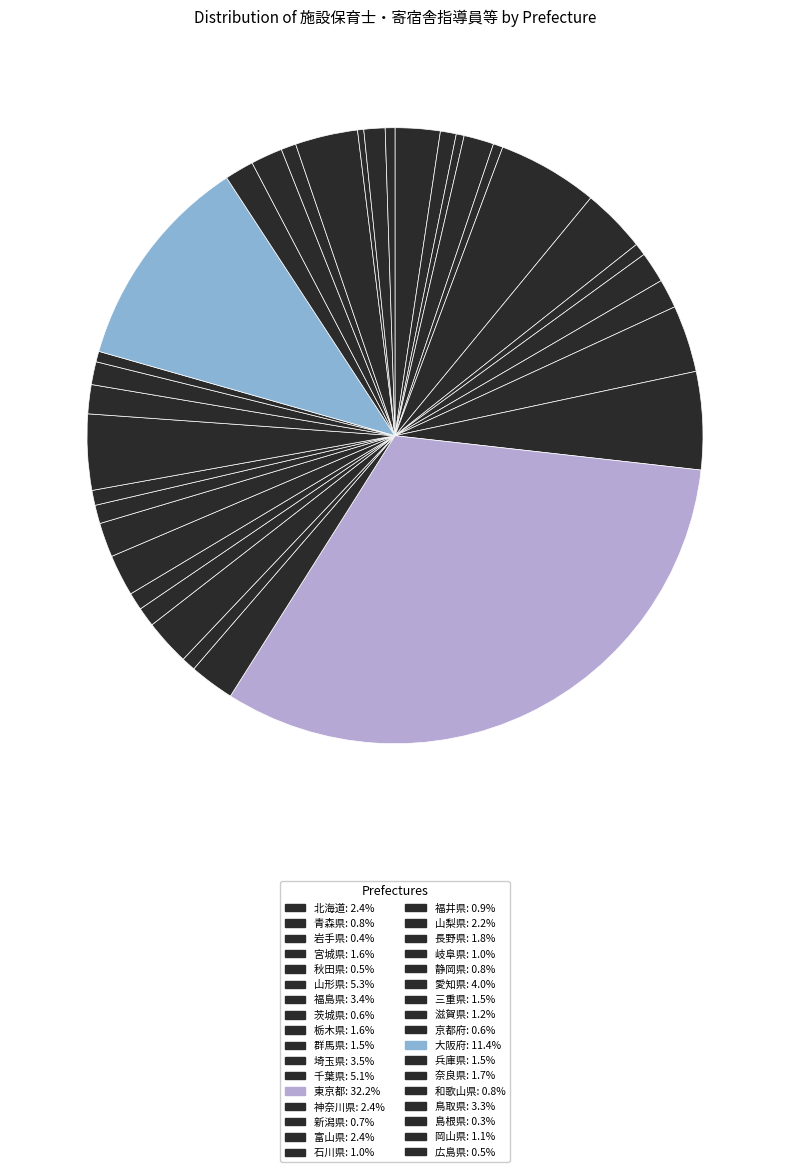

To the nearest percent, what is the average slice percentage?

3%